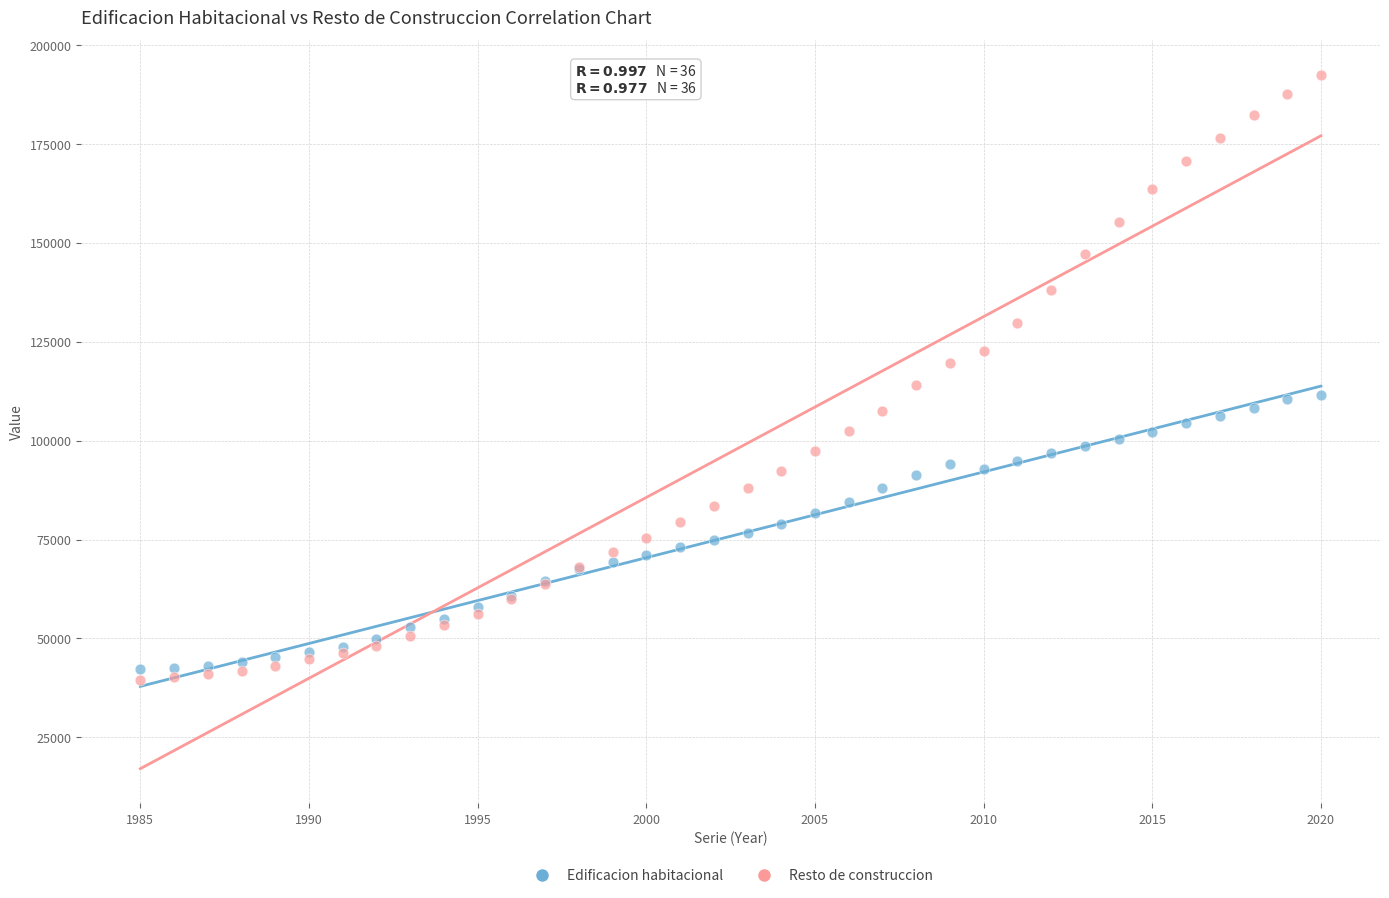

Which series has the largest Y range (max minus min)?

Resto de construccion